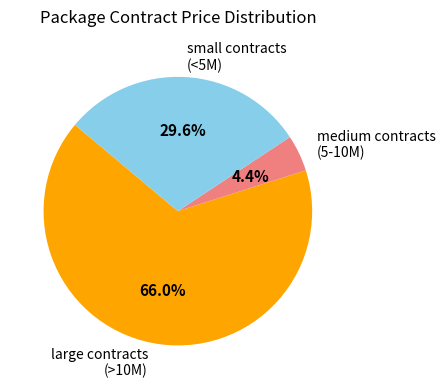

To the nearest percent, what is the difference between the largest and smallest slice percentages?

62%